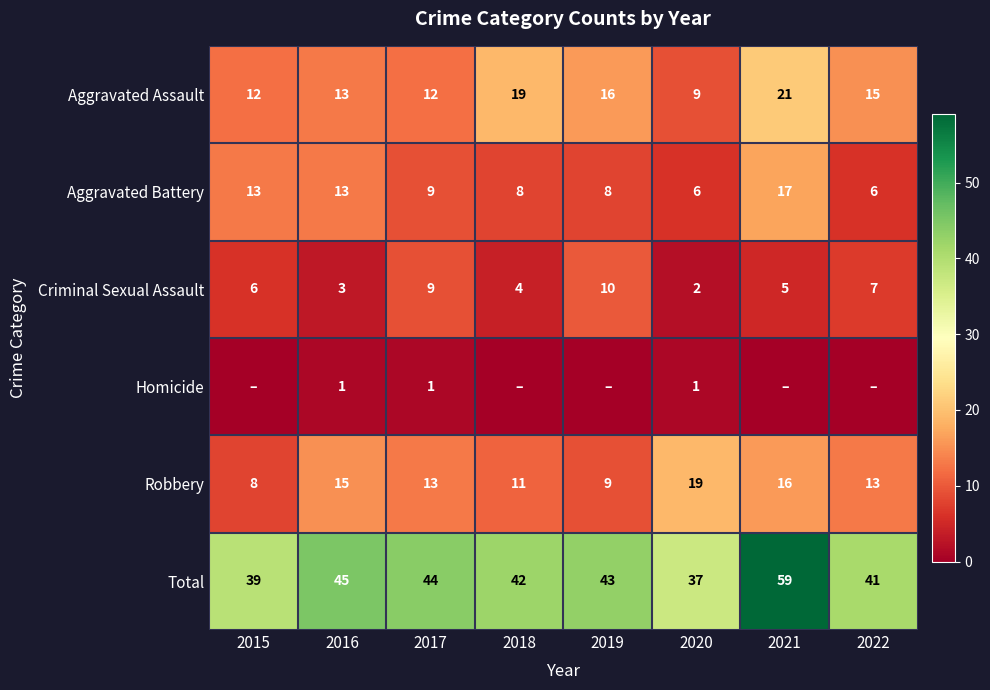

What is the sum of the Aggravated Assault values at 2021 and 2022?

36